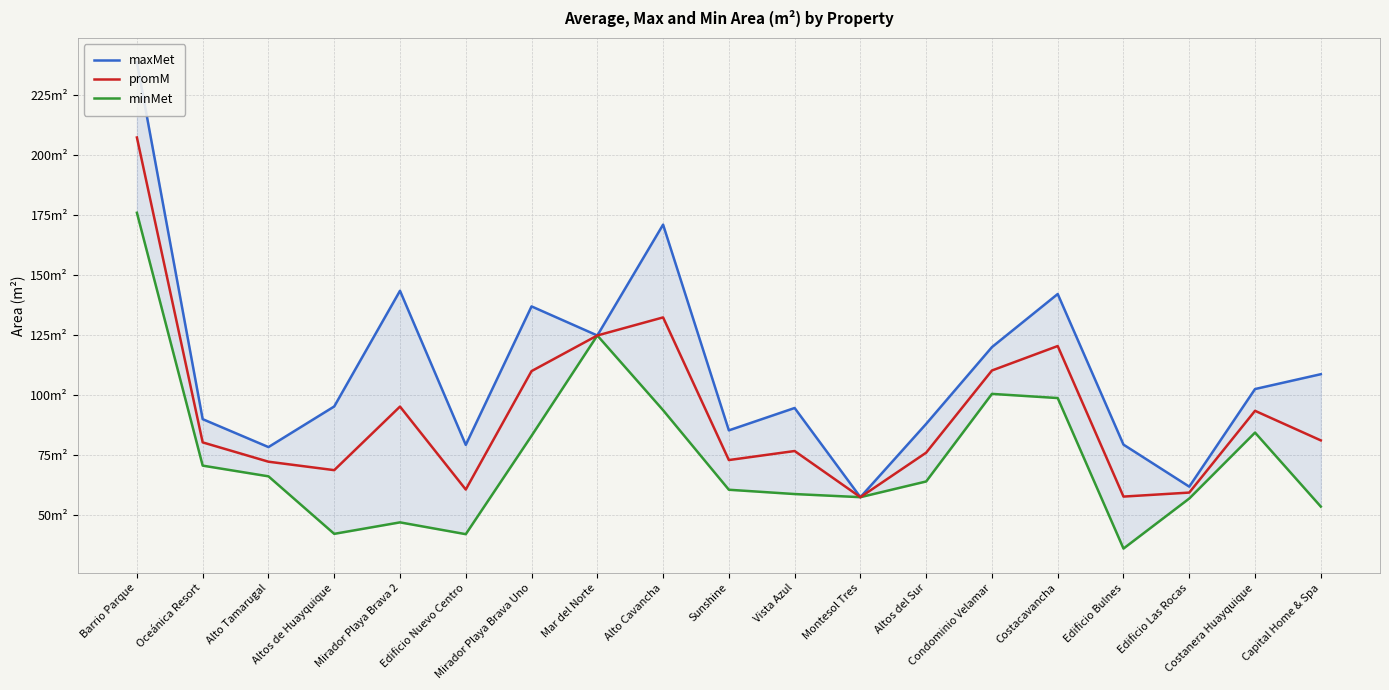

True or false: promM and minMet cross at least once.

False